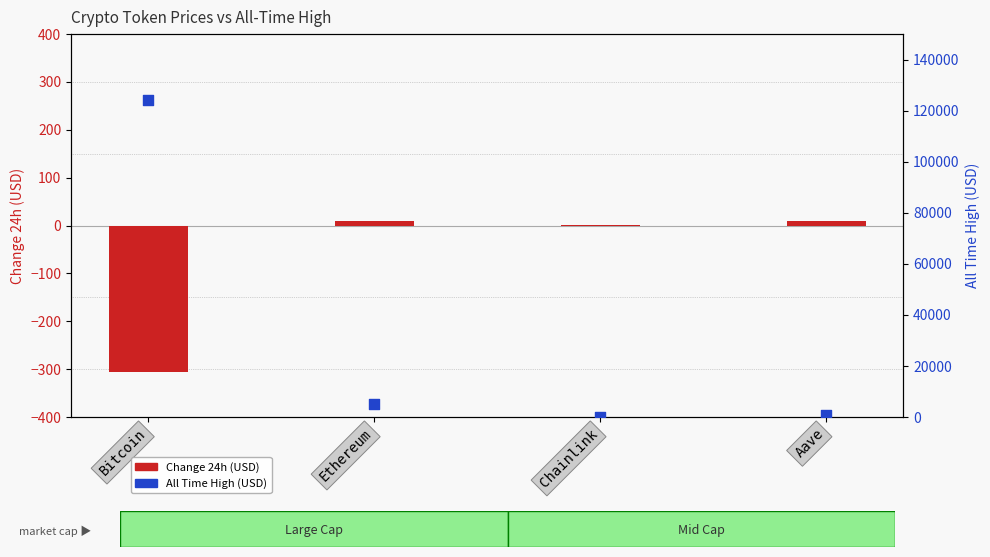

Which series has the largest total across all categories?

All Time High (USD)